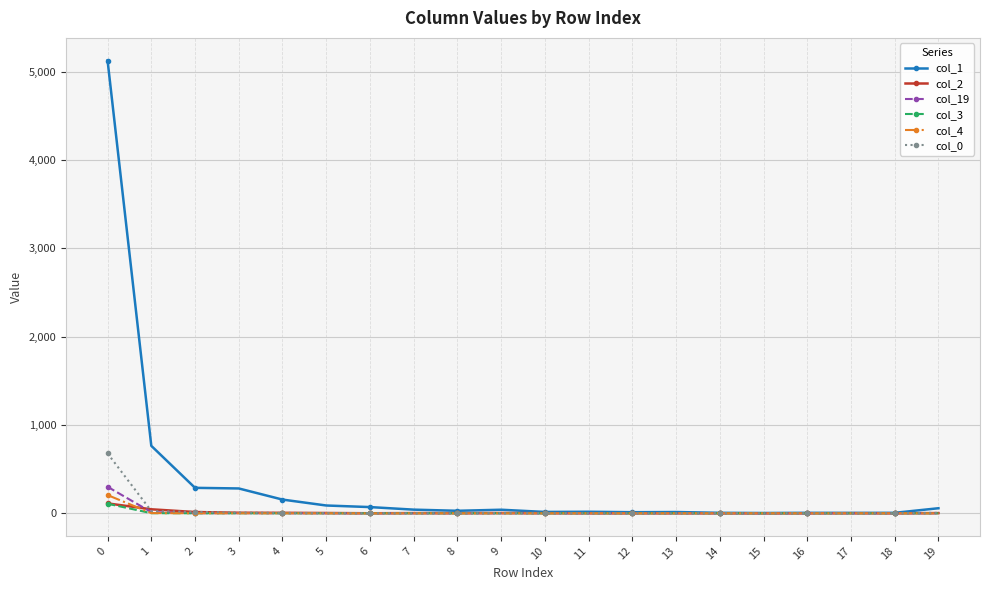

At how many categories does at least one series exceed 652?

2